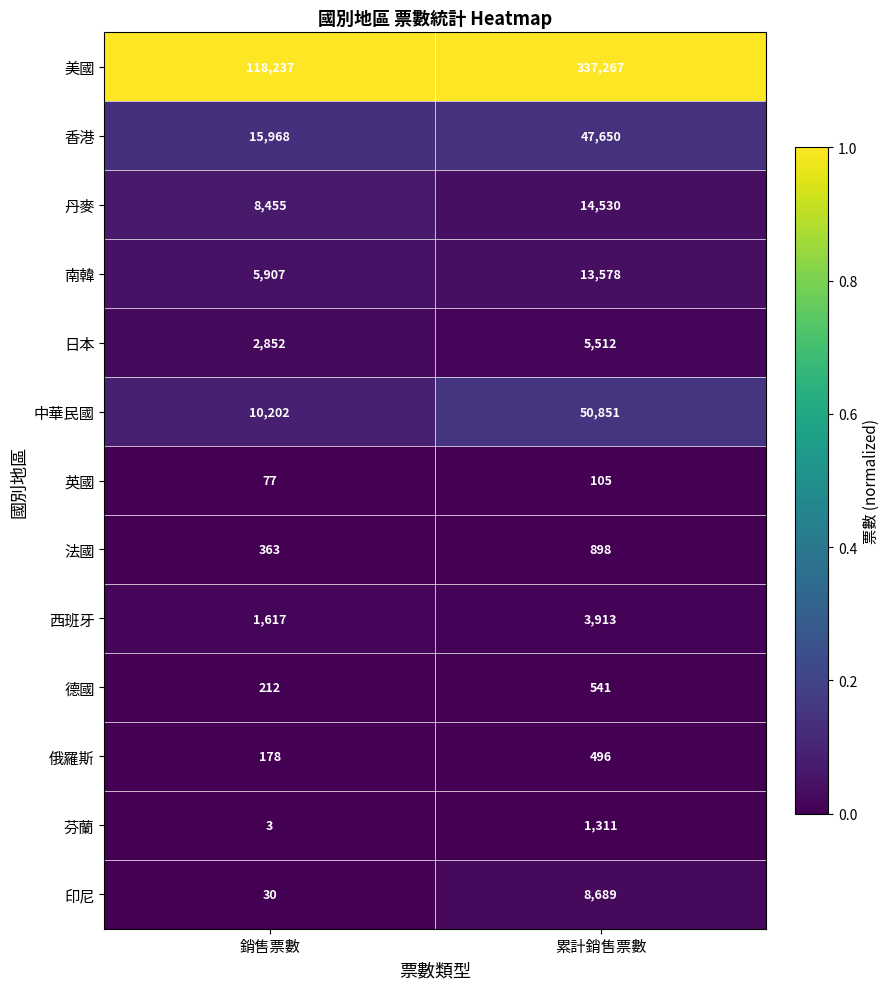

Where is 英國 nearest to the value 91?

銷售票數